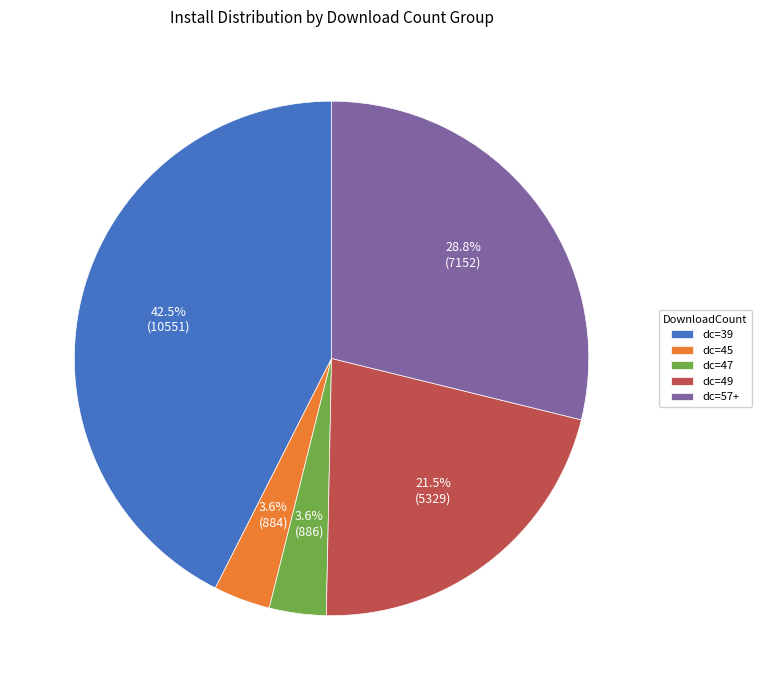

Between dc=39 and dc=49, which is larger?

dc=39